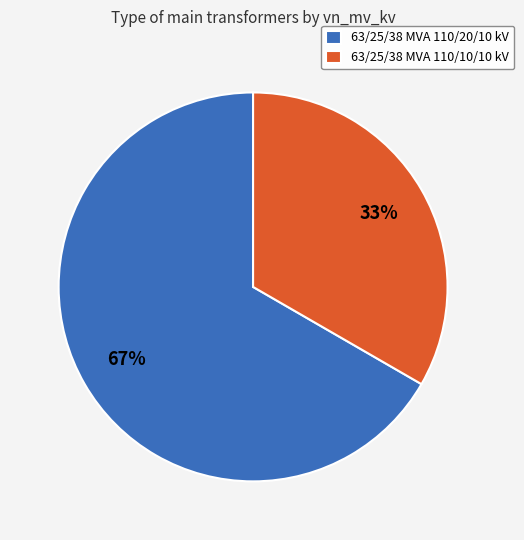

Does any single category account for the majority?

Yes